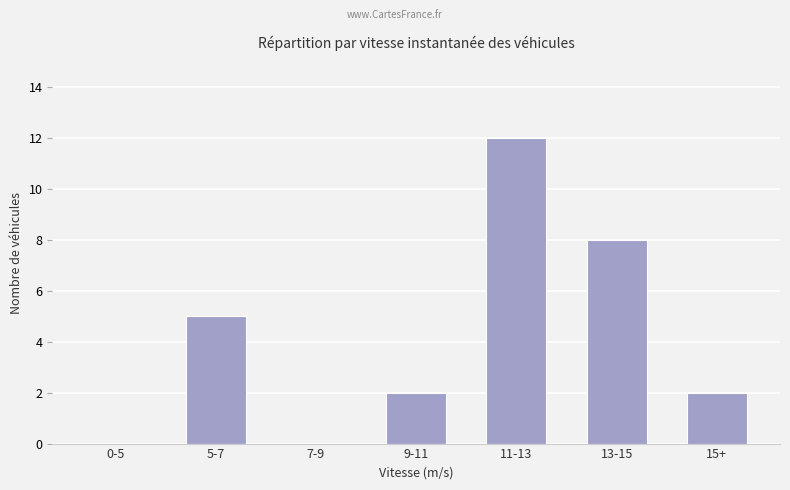

Count the number of categories in the chart.

7